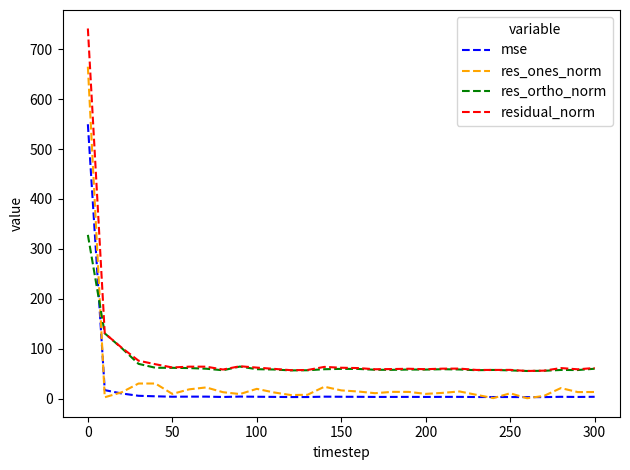

What is the maximum value shown in the chart?

741.3